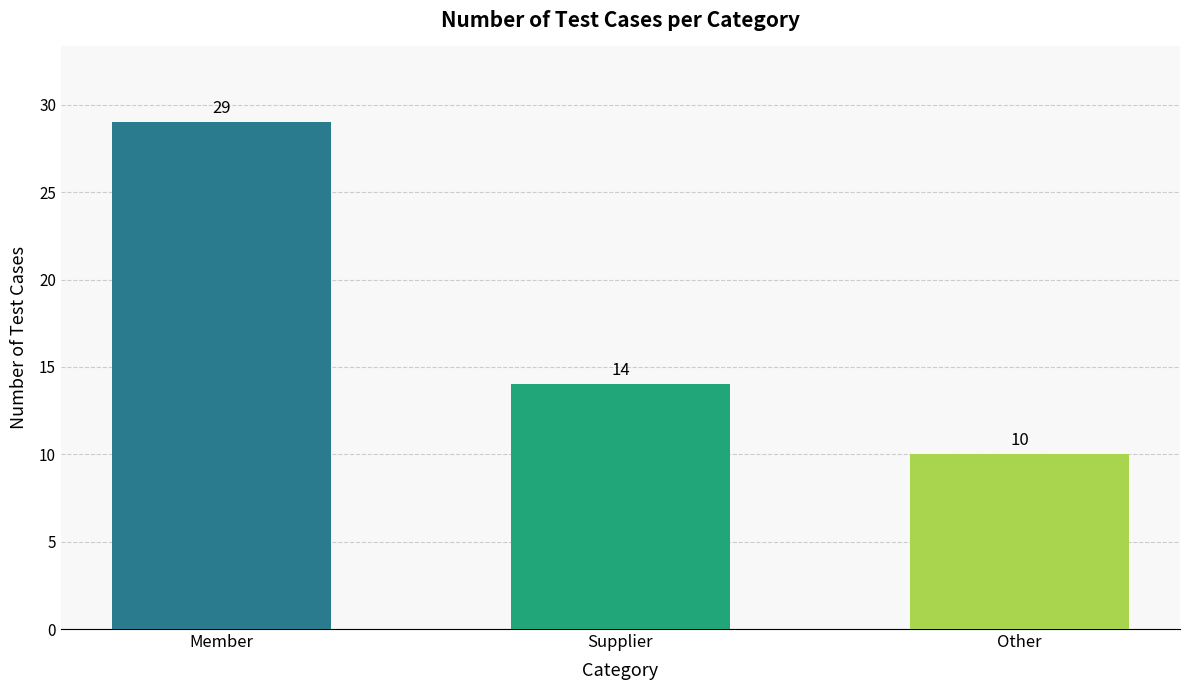

How many values are between 10 and 29?

3